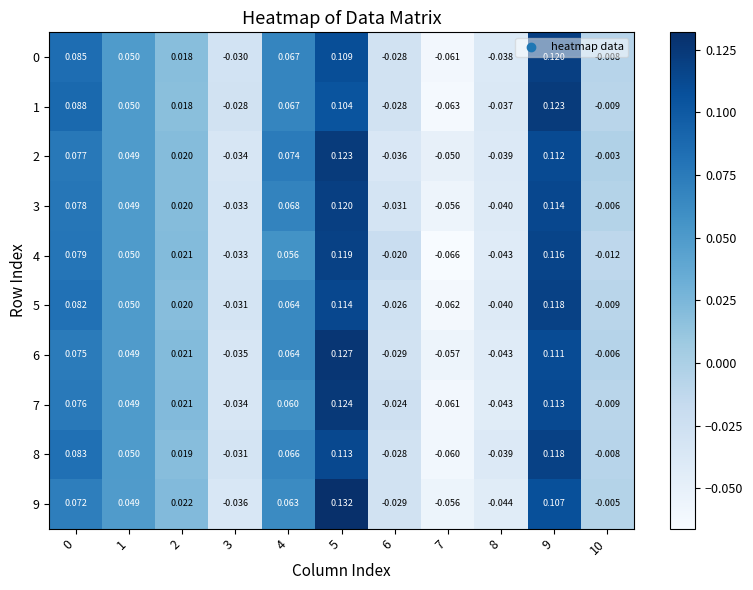

Which has a higher value, 3 or 4?

4